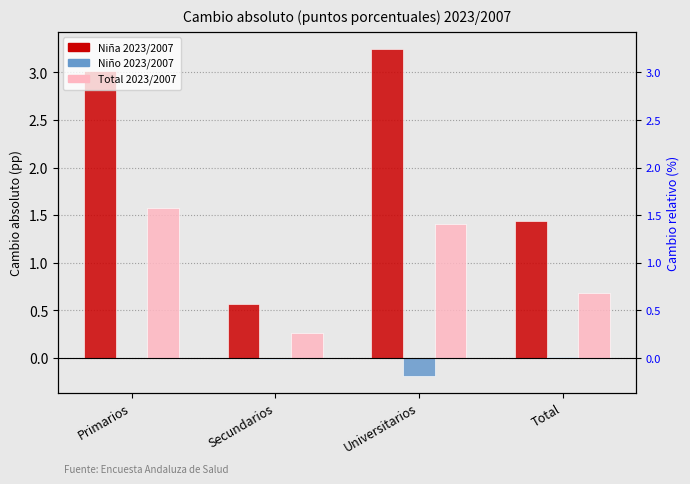

What is the difference between the maximum and minimum values in the Total 2023/2007 series?

1.3